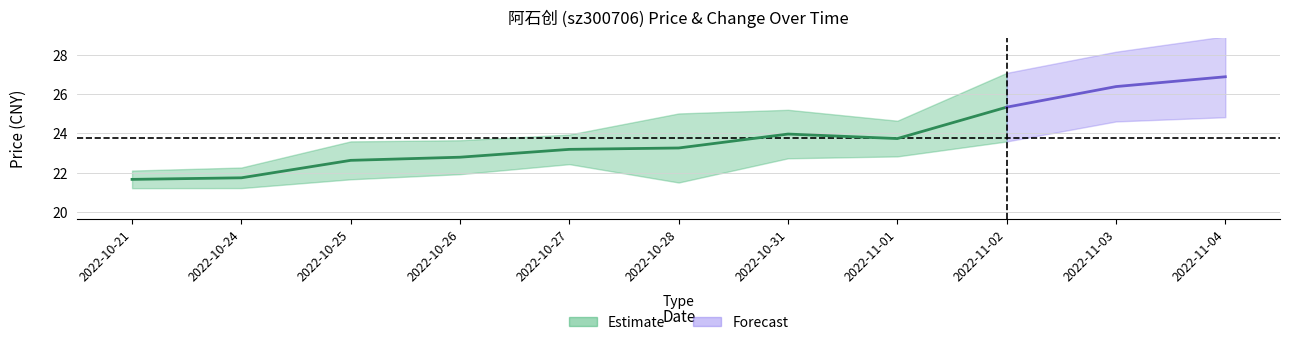

In price, how many points are higher than both neighbors (excluding endpoints)?

1